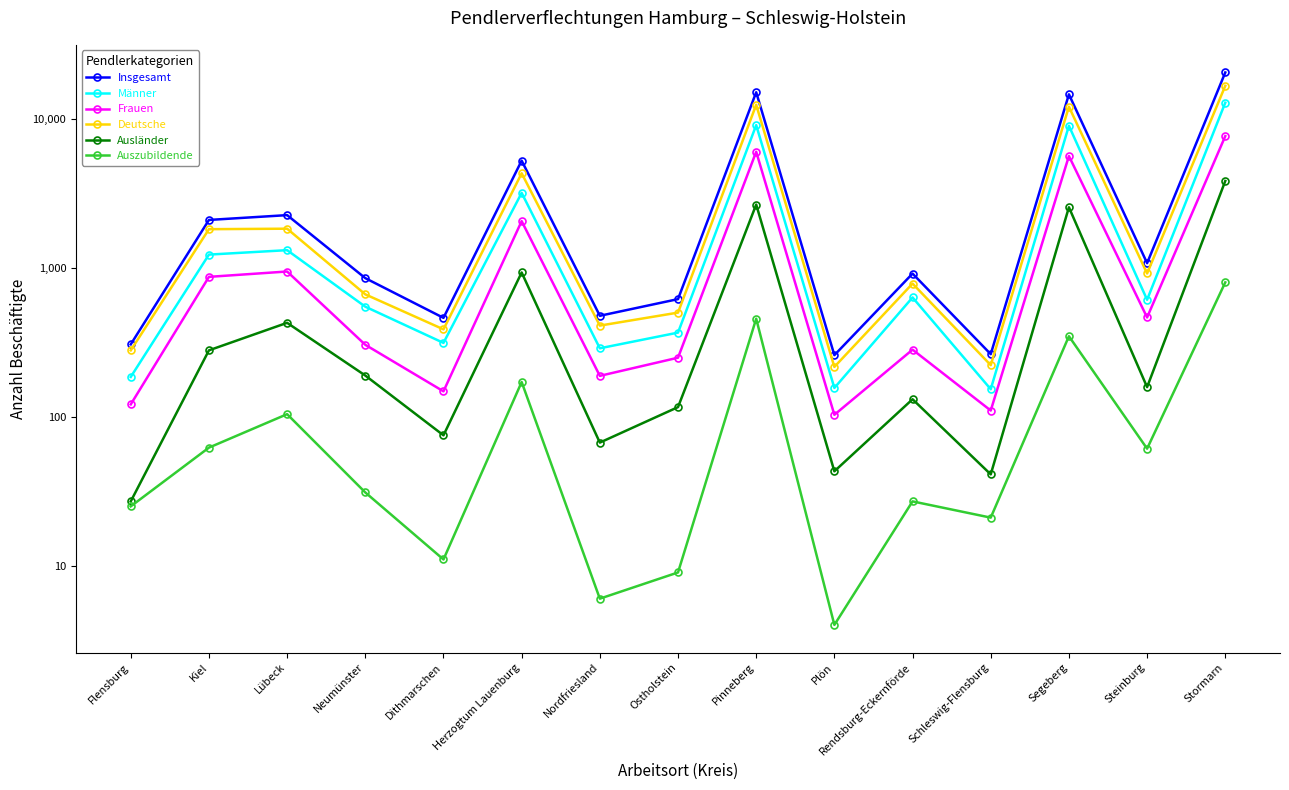

True or false: Deutsche has a value of 1175 at Kiel.

False